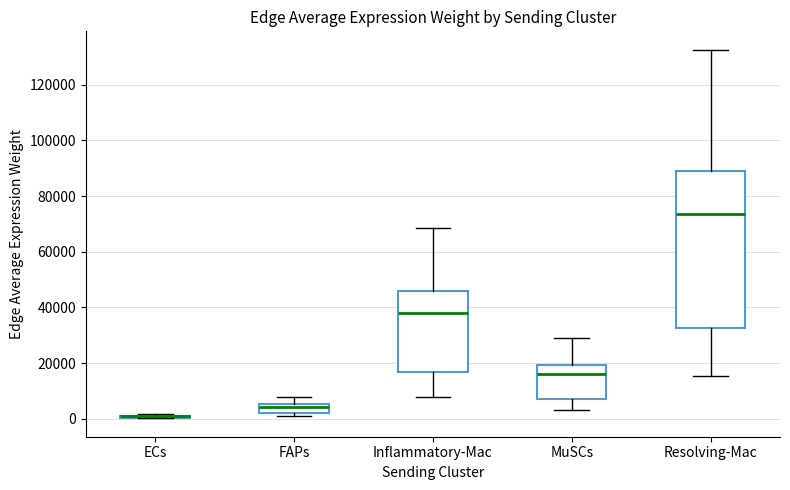

Comparing the boxes themselves (not the whiskers), which one is the tallest?

Resolving-Mac